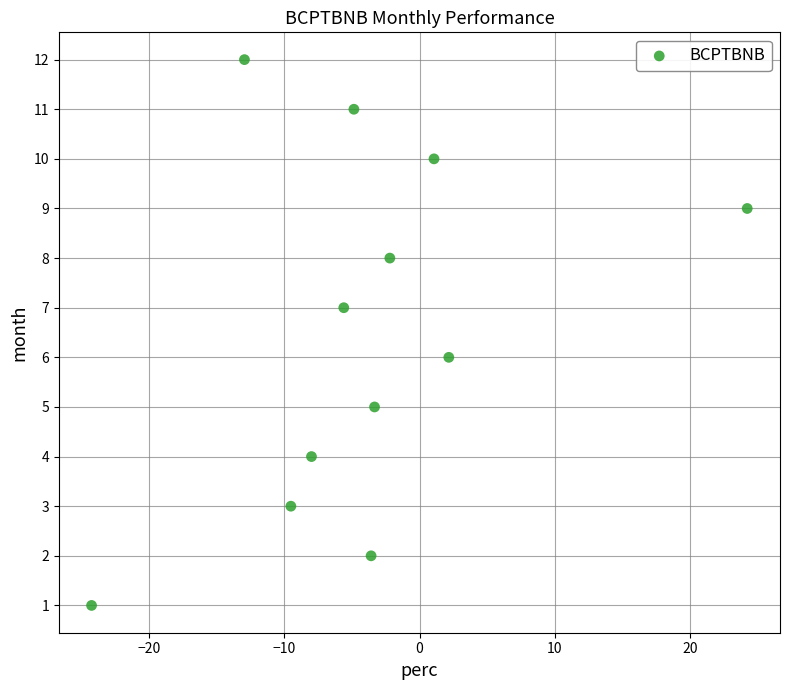

What is the range of Y values (max minus min)?

11